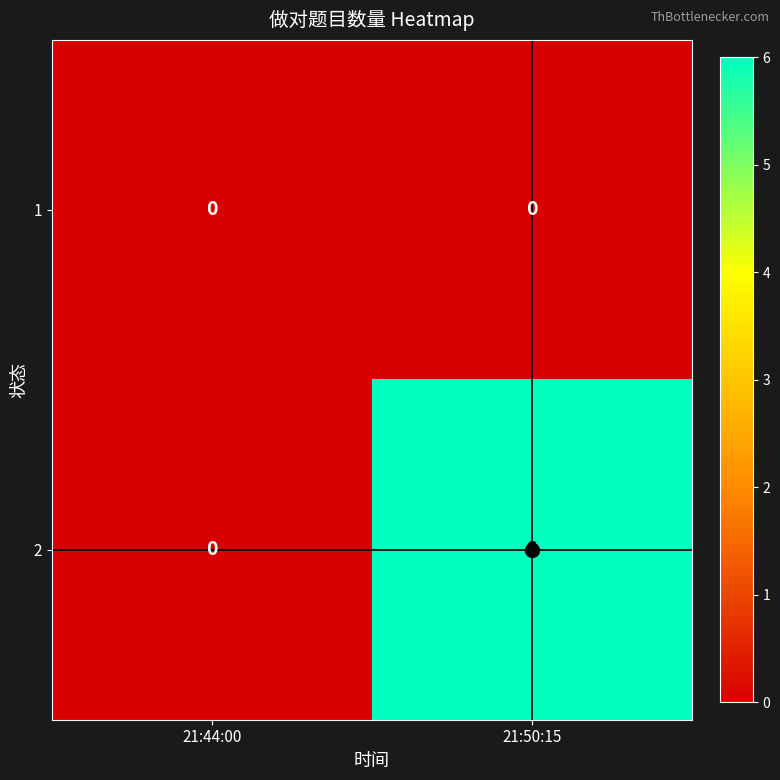

List the labels in order of 2 value, largest first.

21:50:15, 21:44:00